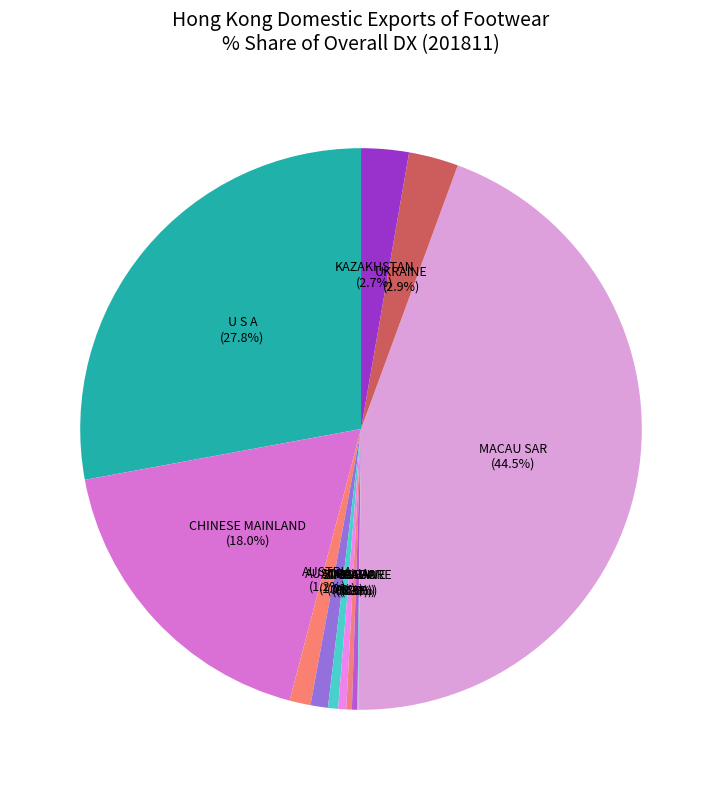

What is the smallest slice in the pie chart?

JAPAN